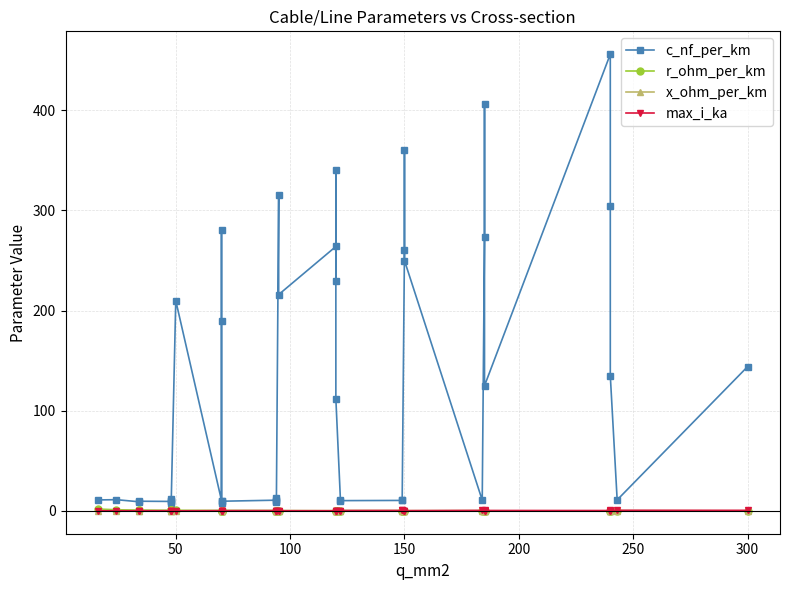

True or false: max_i_ka and x_ohm_per_km cross at least once.

True